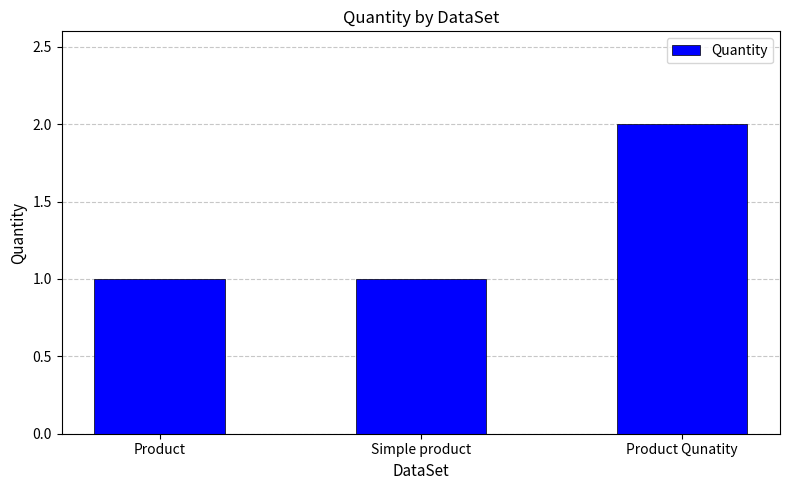

What is the difference between the values at Simple product and Product Qunatity?

1